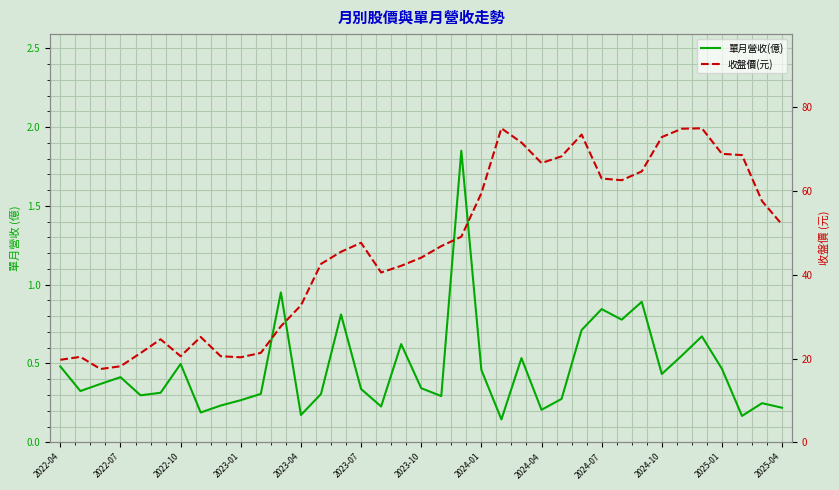

True or false: 收盤價(元) has a value of 115.2 at 26.

False